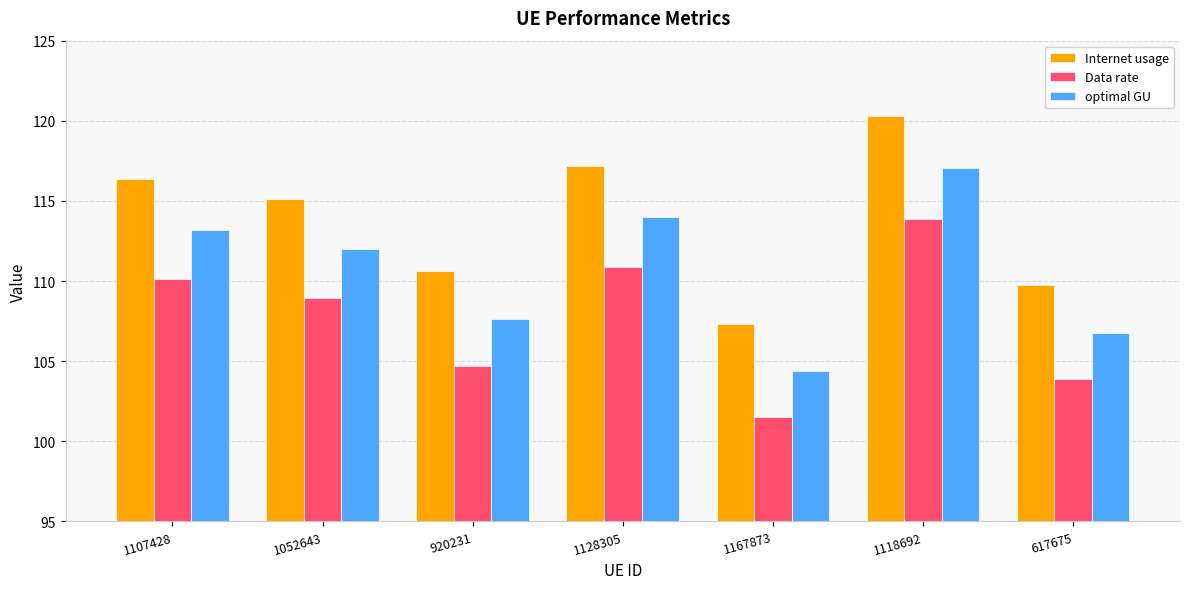

What is the difference between the second highest and minimum values in the Internet usage series?

9.9